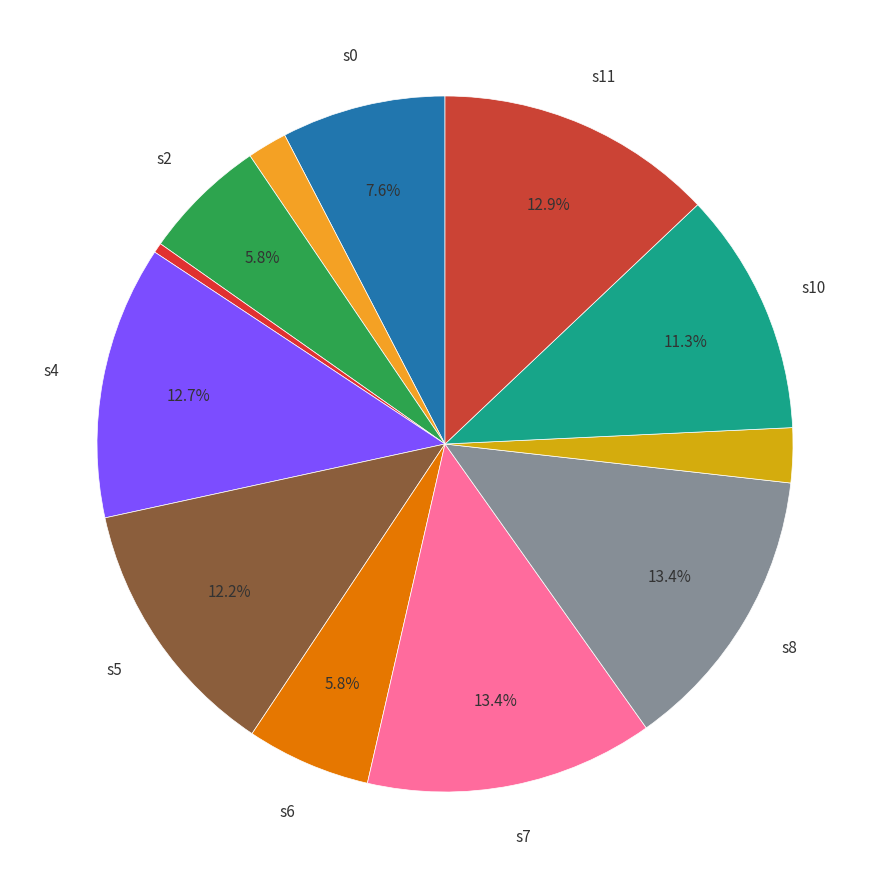

Rank the categories by value from lowest to highest.

3, 1, 9, 2, 6, 0, 10, 5, 4, 11, 7, 8